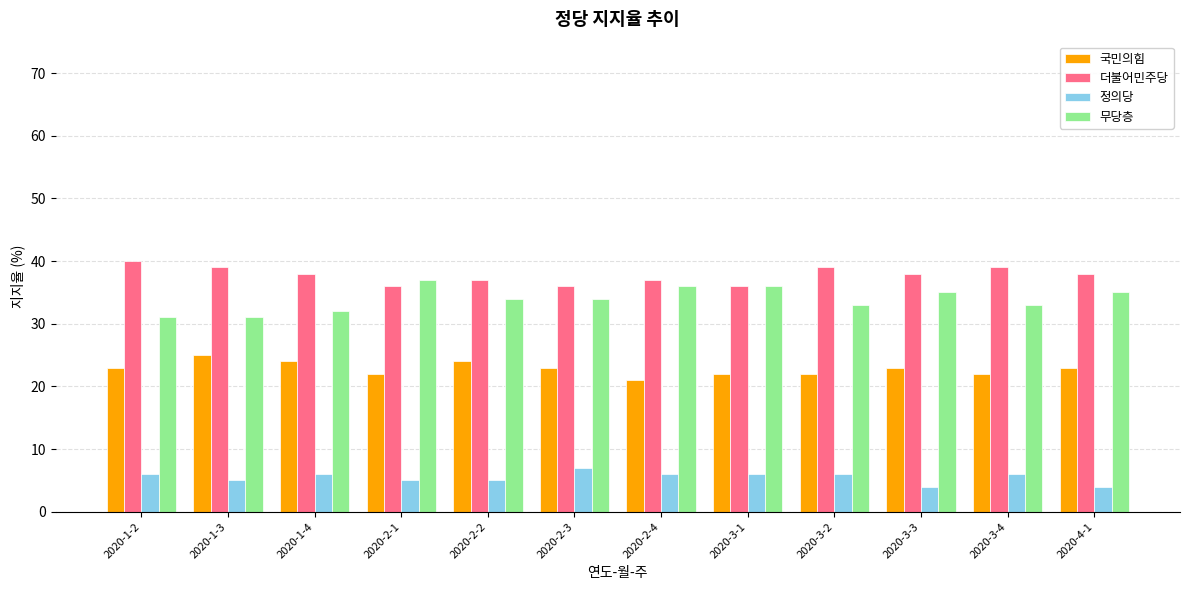

Is the value of 정의당 at 2020-2-3 greater than the value of 국민의힘 at 2020-1-4?

No